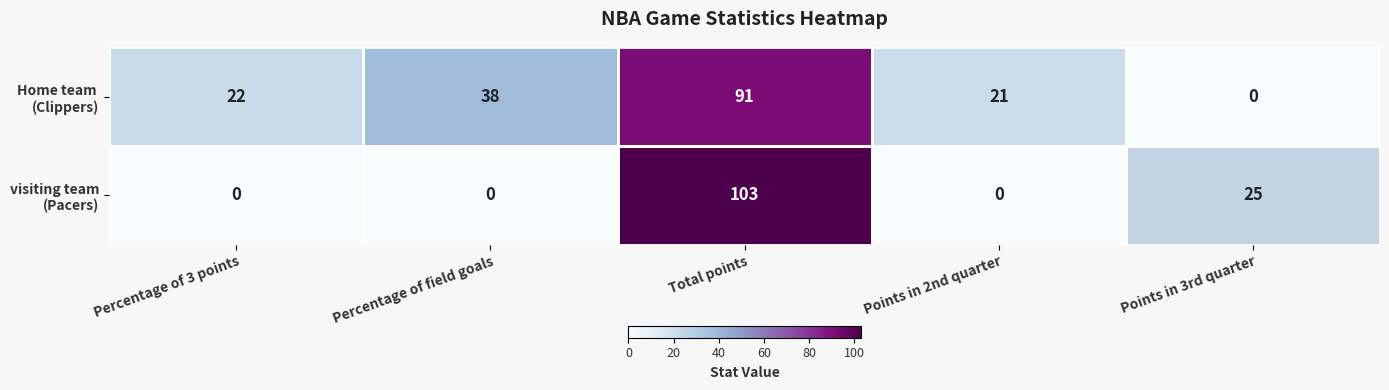

What is the total value across all series at Percentage of field goals?

38